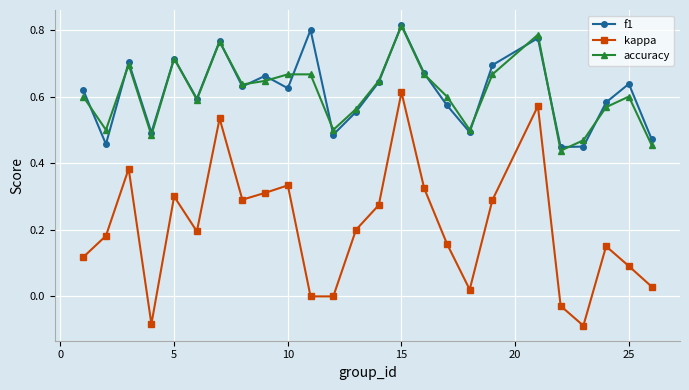

Which series has the largest range (max minus min)?

kappa